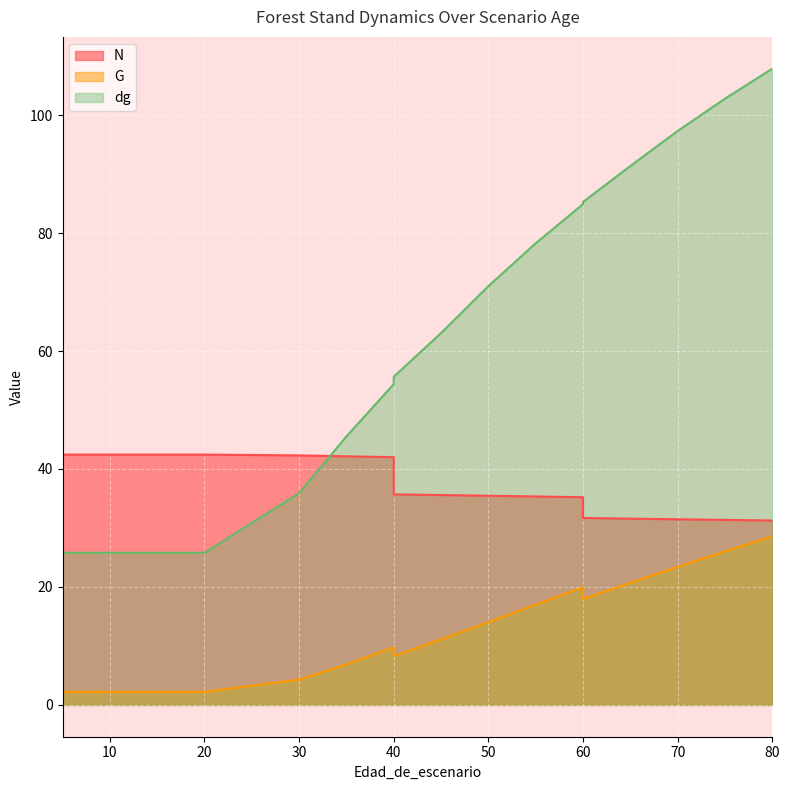

How many intersections are there between N and dg?

1